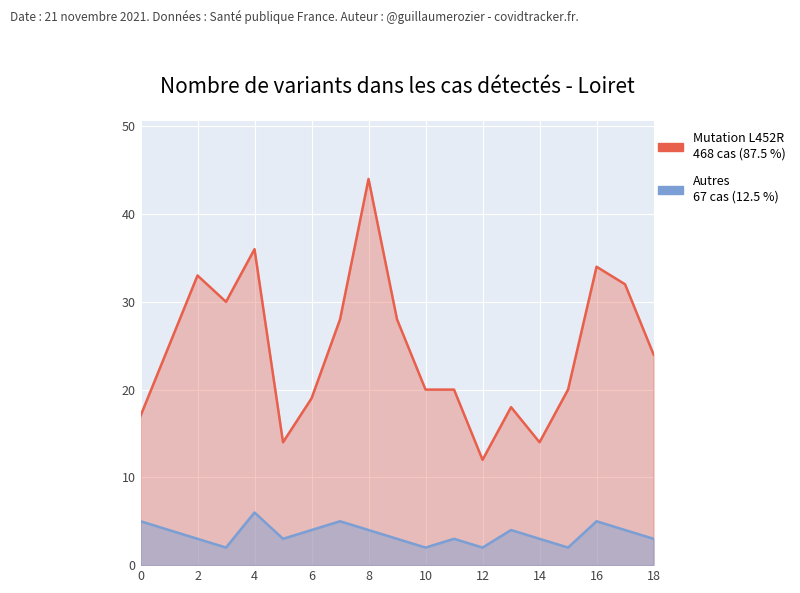

Rank the series by their maximum value, from highest to lowest.

Mutation L452R, Autres